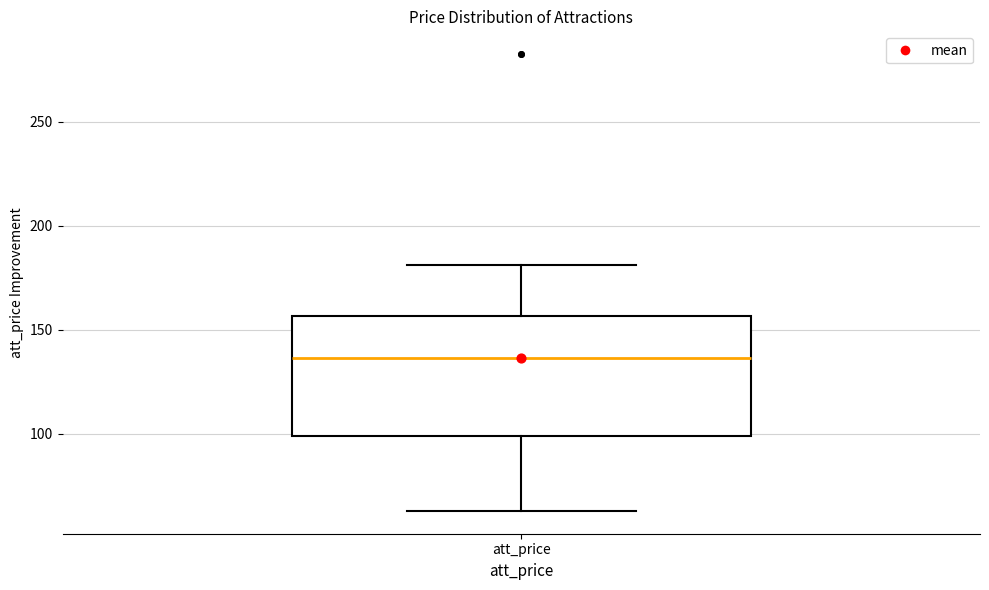

Read this box plot against the y-axis: the position of the median line, the range covered by the box, and the ends of both whiskers. The values are not printed on the chart, so give them approximately, as read against the axis.

median 135, box 100 to 155, whiskers 65 to 180